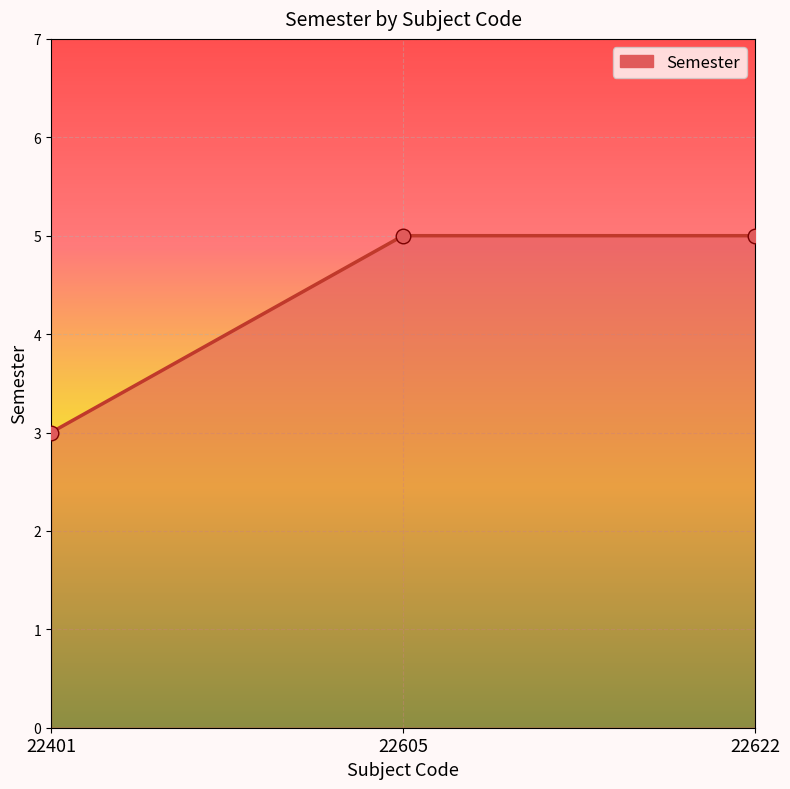

What is the change in value from 22401 to 22622?

+2